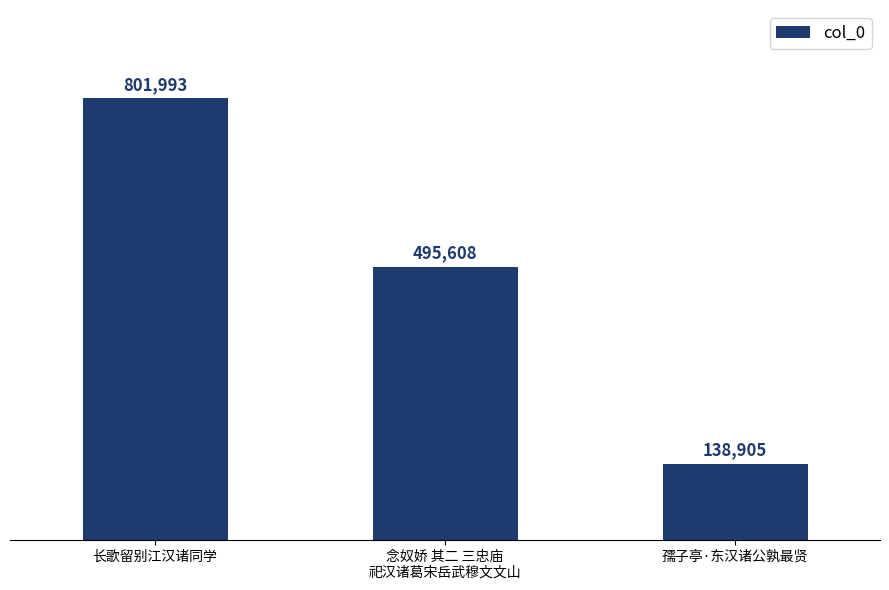

The value at 长歌留别江汉诸同学 is 801993. True or false?

True